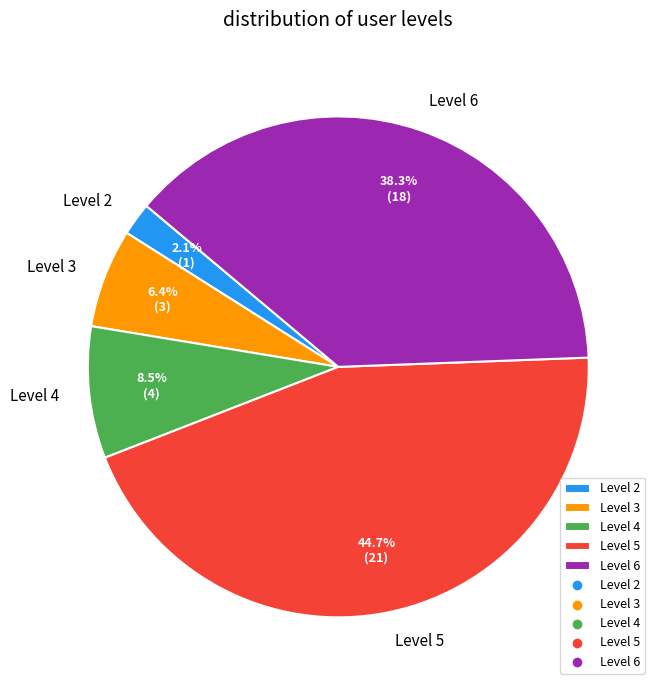

Is there any slice that represents more than half of the pie?

No